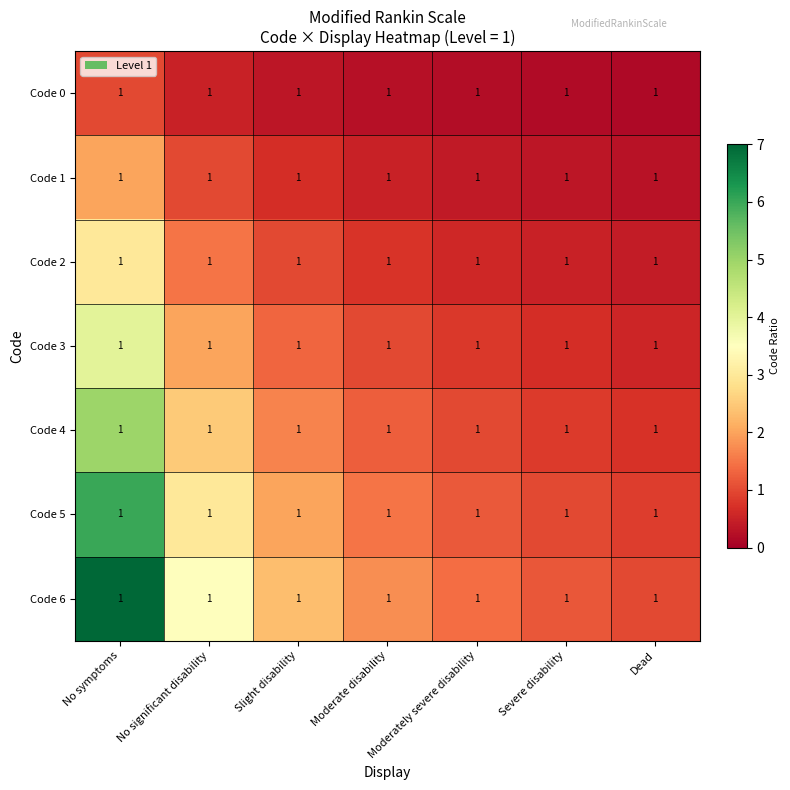

Which category has the lowest value in the Code 2 series?

Dead